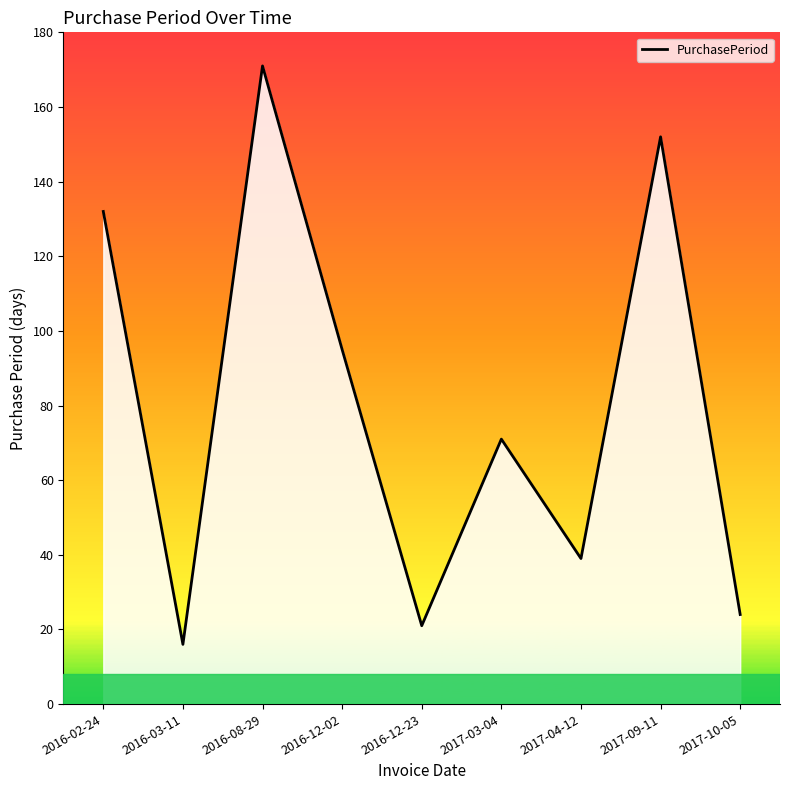

What is the average value?

80